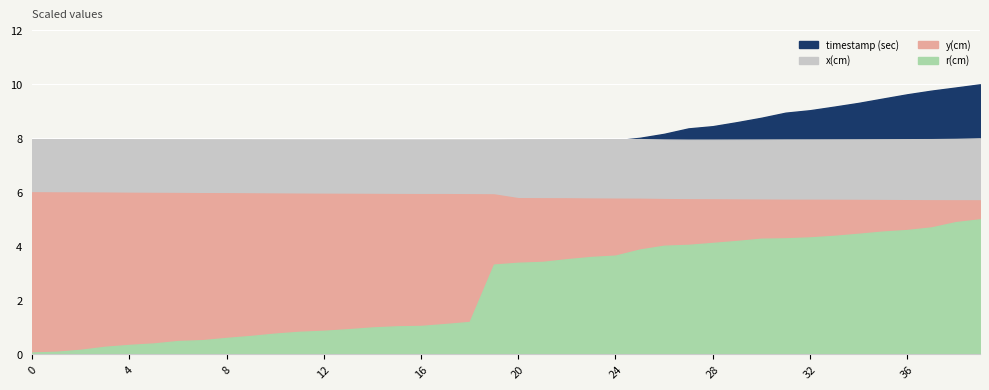

How many categories are shown in the chart?

40